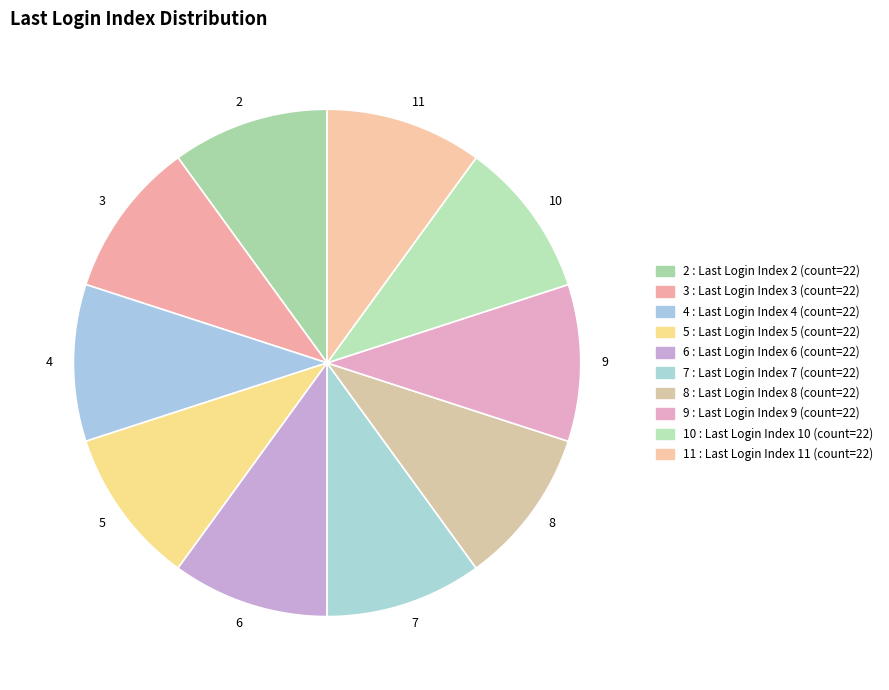

Combined, do 3 and 8 account for over 50%?

No